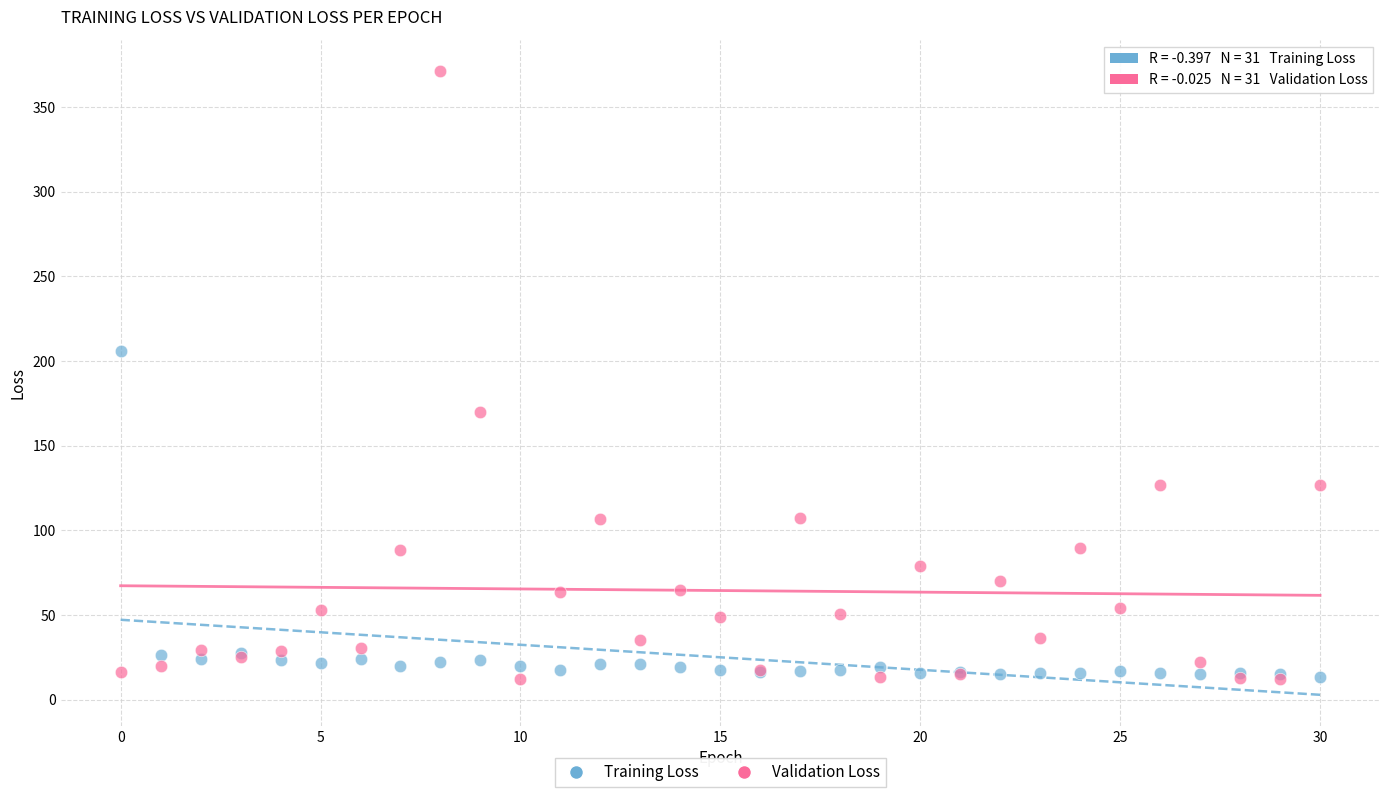

Across all series, what Y value is closest to 191?

206.1